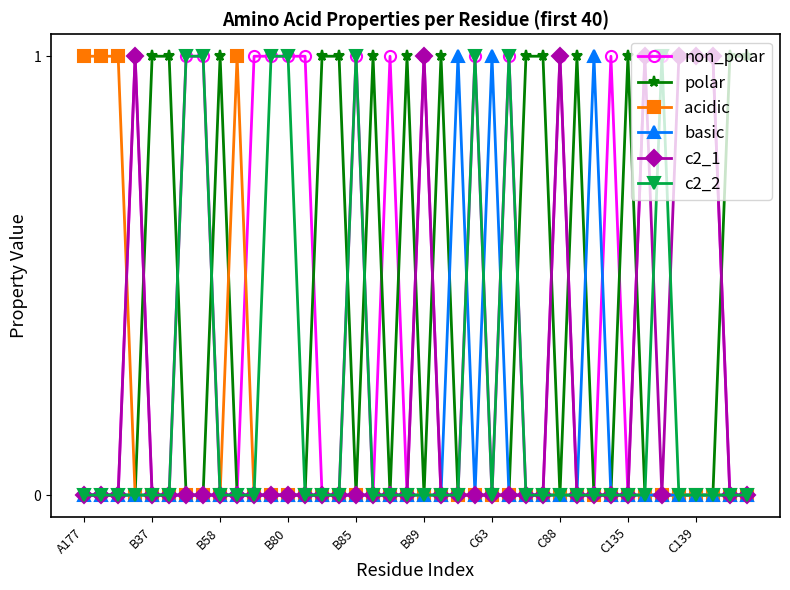

Reading left to right, extract all data points from this chart.

non_polar: 0	0	0	1	0	0	1	1	0	0	1	1	1	1	0	0	1	0	1	0	1	0	0	1	0	1	0	0	1	0	0	1	0	1	1	1	1	1	0	0
polar: 0	0	0	0	1	1	0	0	1	0	0	0	0	0	1	1	0	1	0	1	0	1	0	0	0	0	1	1	0	1	0	0	1	0	0	0	0	0	1	1
acidic: 1	1	1	0	0	0	0	0	0	1	0	0	0	0	0	0	0	0	0	0	0	0	0	0	0	0	0	0	0	0	0	0	0	0	0	0	0	0	0	0
basic: 0	0	0	0	0	0	0	0	0	0	0	0	0	0	0	0	0	0	0	0	0	0	1	0	1	0	0	0	0	0	1	0	0	0	0	0	0	0	0	0
c2_1: 0	0	0	1	0	0	0	0	0	0	0	0	0	0	0	0	0	0	0	0	1	0	0	0	0	0	0	0	1	0	0	0	0	1	0	1	1	1	0	0
c2_2: 0	0	0	0	0	0	1	1	0	0	0	1	1	0	0	0	1	0	0	0	0	0	0	1	0	1	0	0	0	0	0	0	0	0	1	0	0	0	0	0